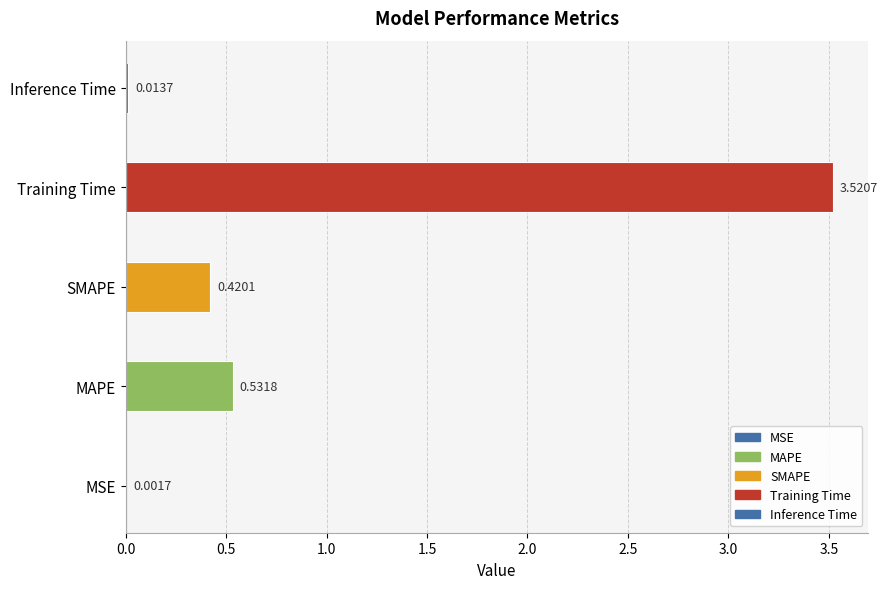

Are the bars horizontal?

Yes